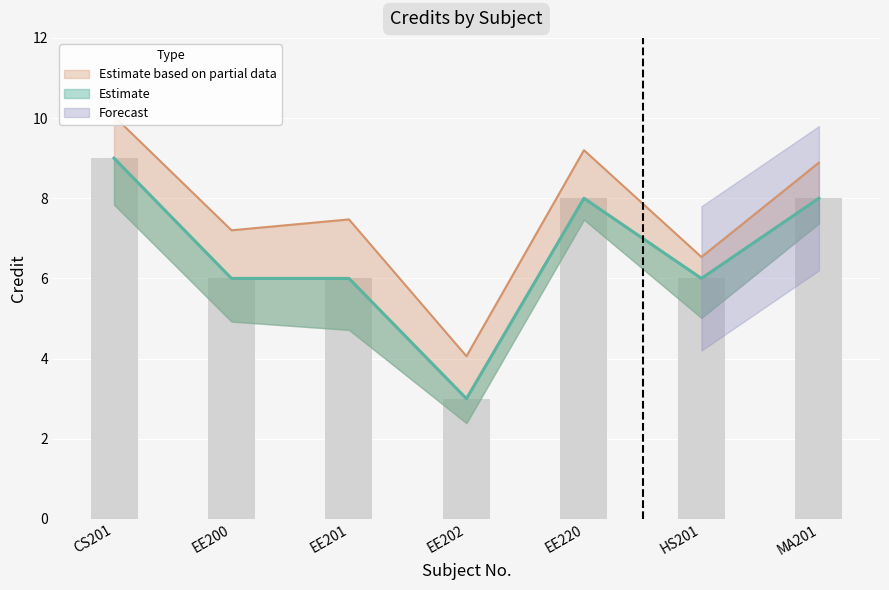

Where does the data first go above 6?

CS201